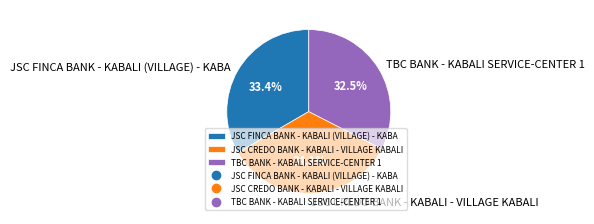

Is it true that JSC FINCA BANK - KABALI (VILLAGE) - KABA is 27% of the pie?

False